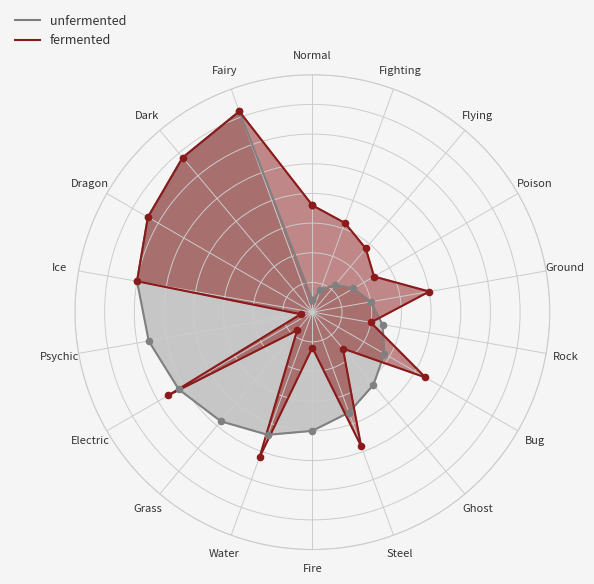

Which series has the largest total across all categories?

fermented